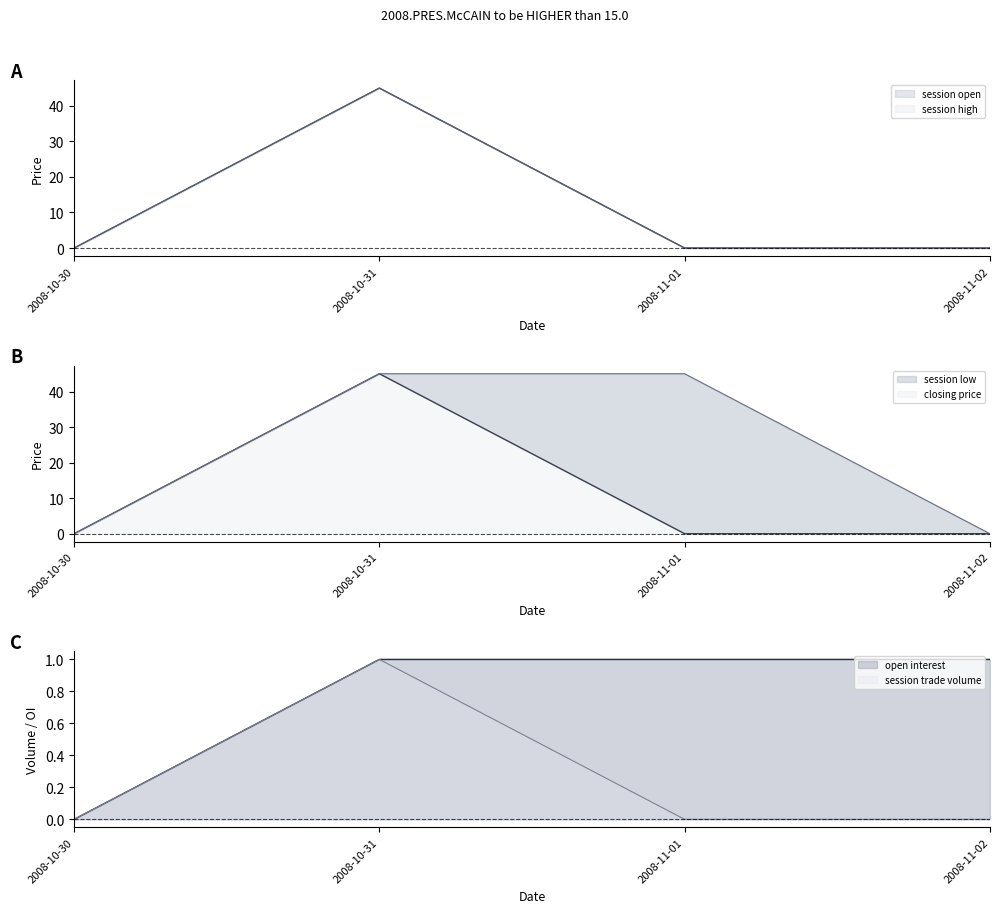

At which category is the sum across all series the highest?

2008-10-31